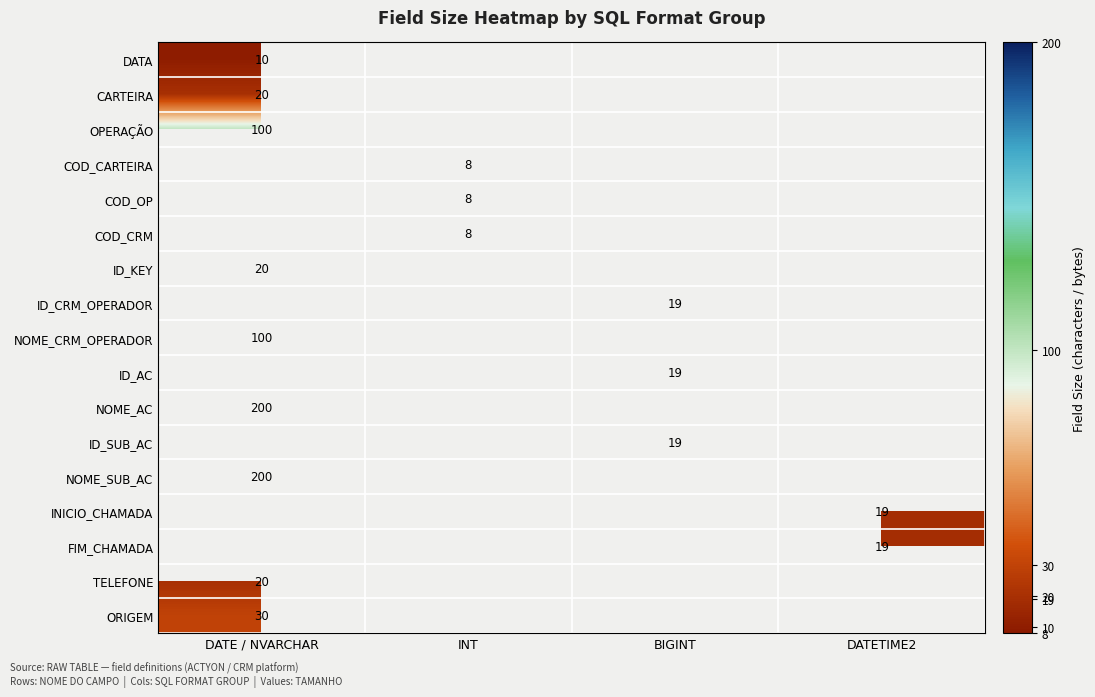

Is it true that ORIGEM equals 30 at DATE / NVARCHAR?

True